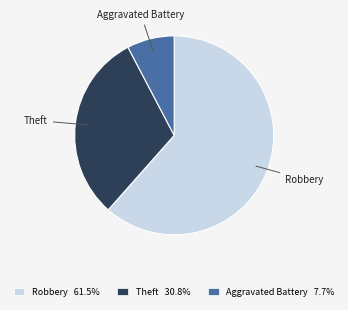

Count the number of slices in the pie.

3